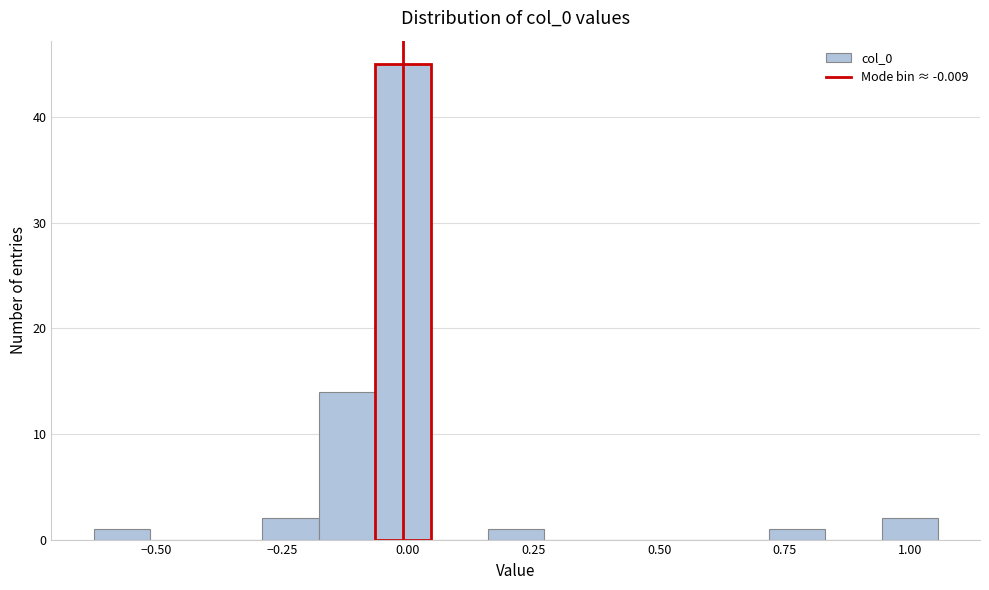

Around what value on the x-axis is the tallest bar? Give the approximate position of its centre, as read against the axis.

0.00